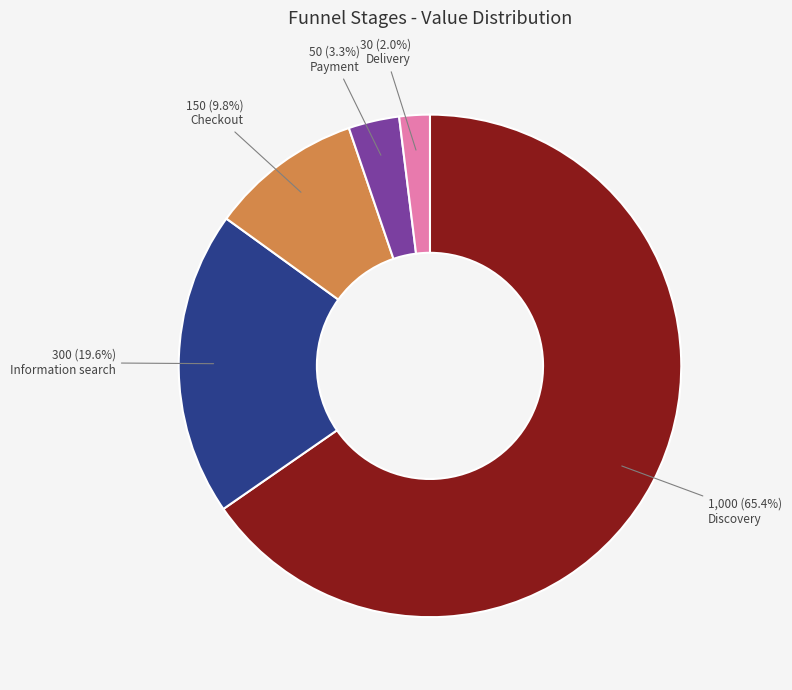

How many slices are in this pie chart?

5